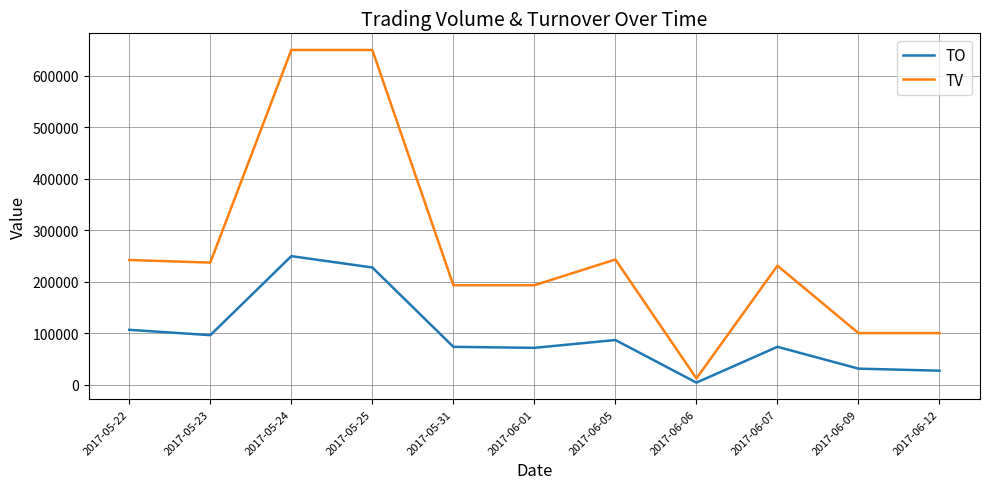

The value of TV at 2017-05-31 is 193000. True or false?

True